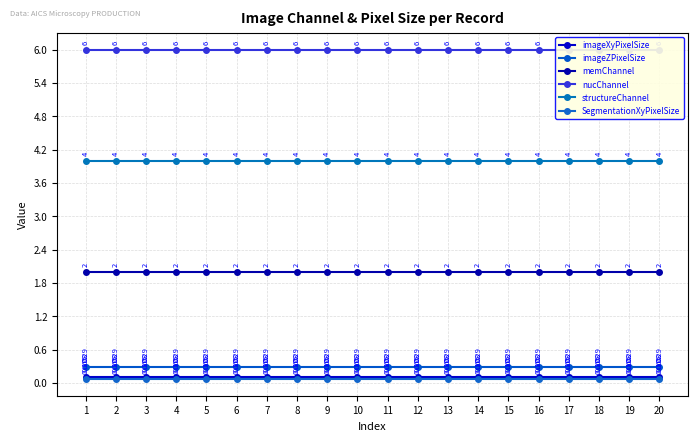

Count the number of data series in this chart.

6